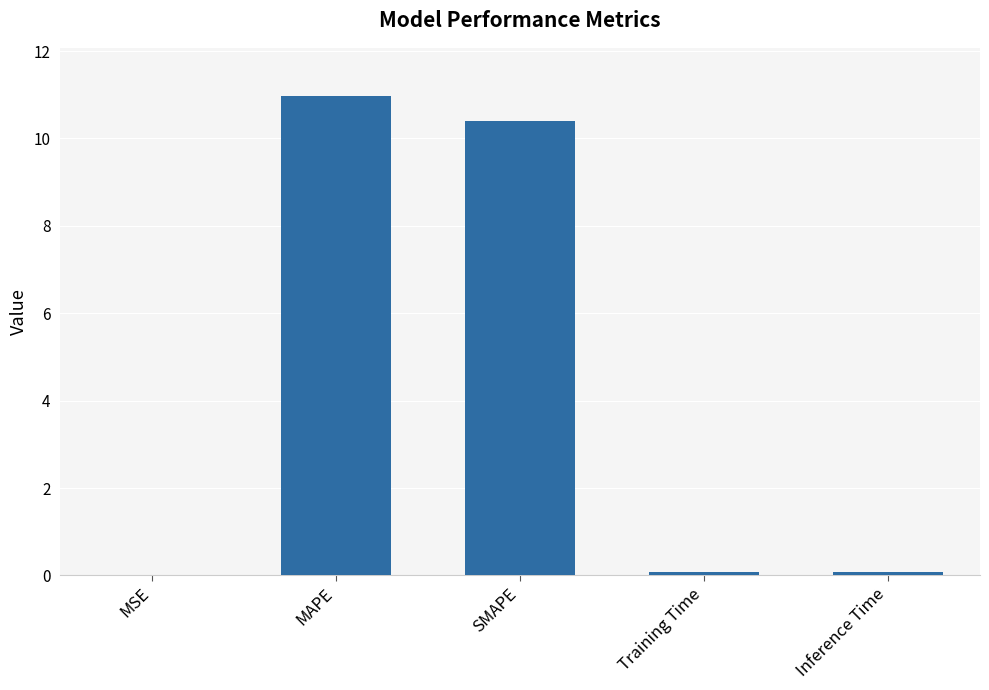

What is the sum of all values?

21.5